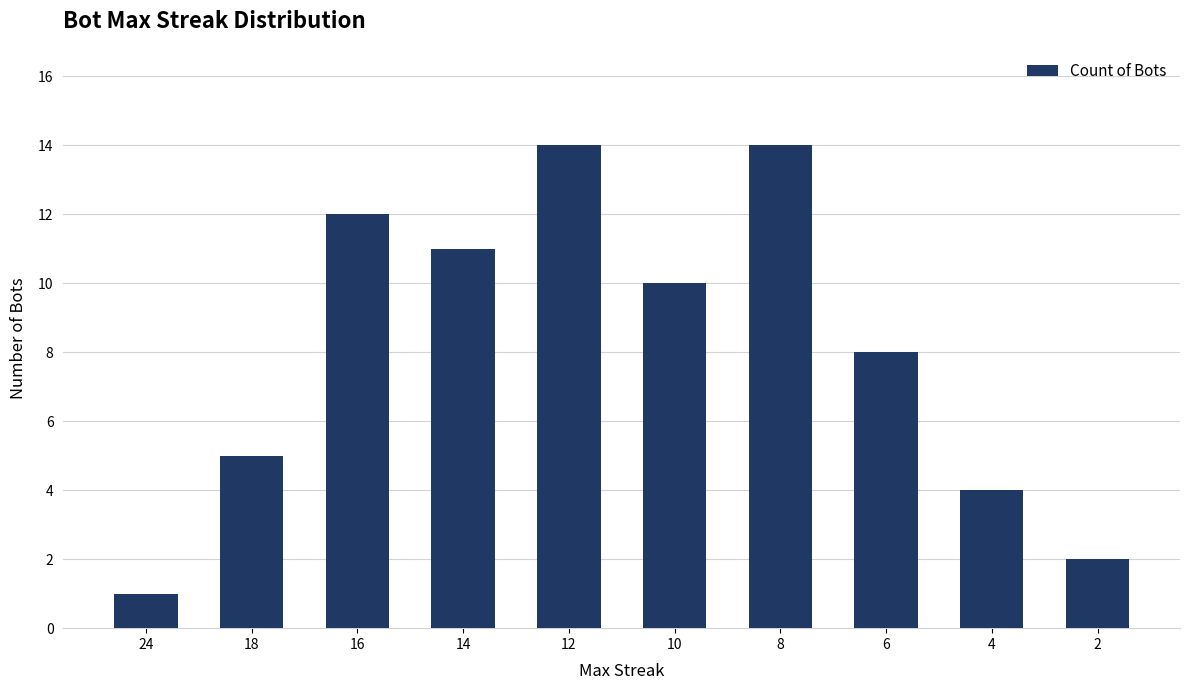

Is it true that the value at 16 is 12?

True